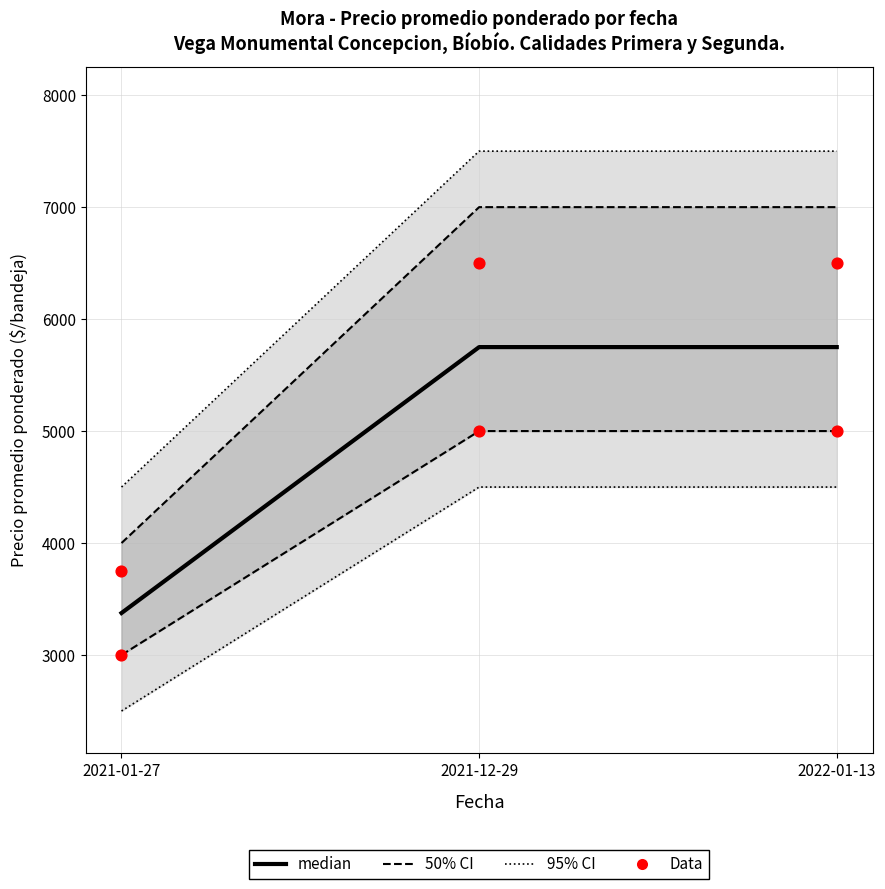

What are all the series names shown in the legend?

95% CI, 50% CI, median, Data